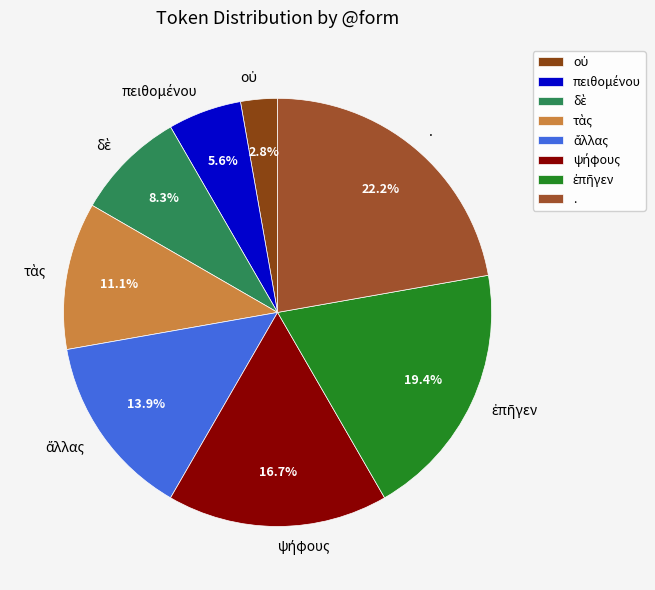

Does any single category account for the majority?

No